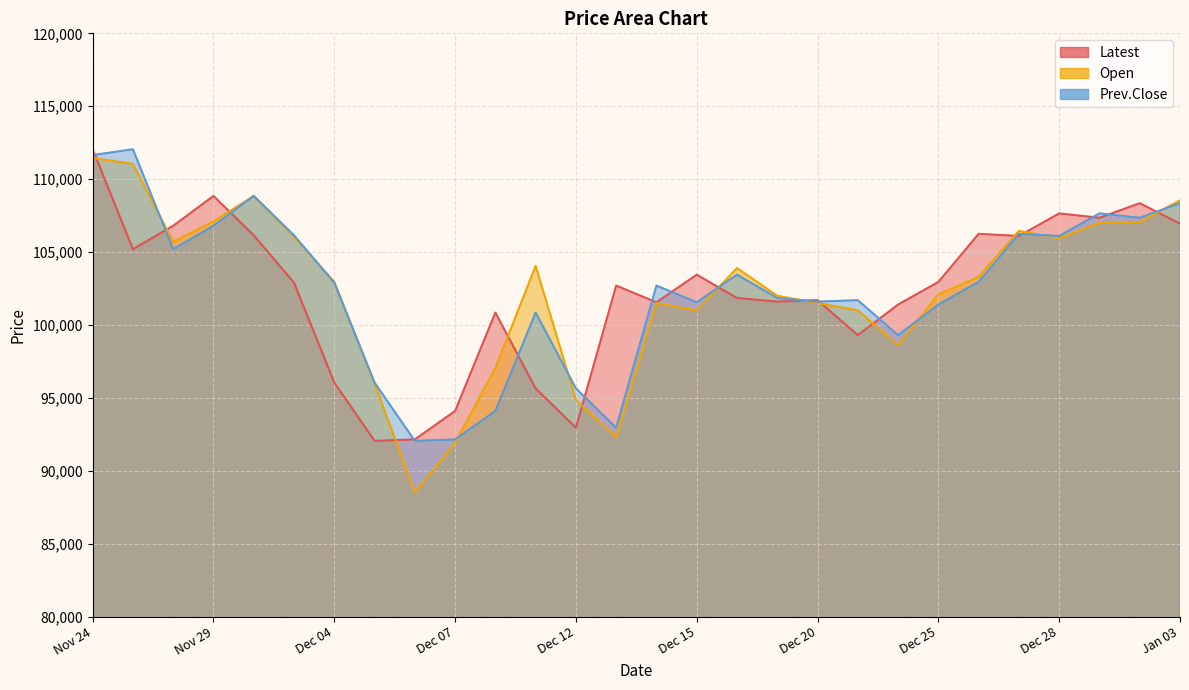

How many intersections are there between Latest and Open?

13